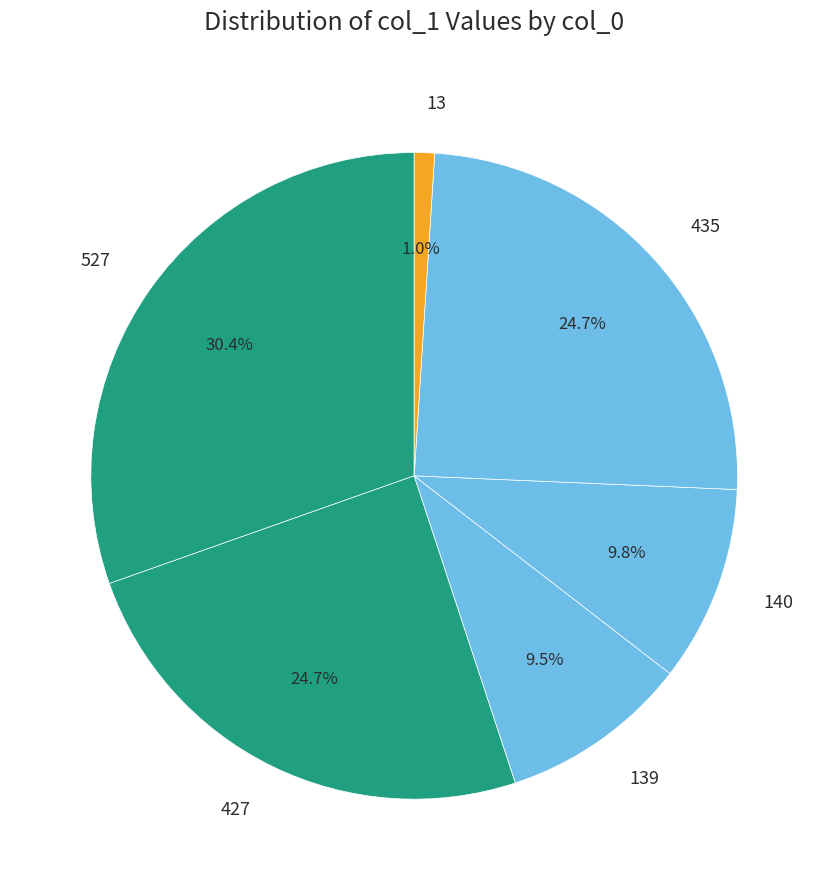

Does 427 account for over 50% of the chart?

No